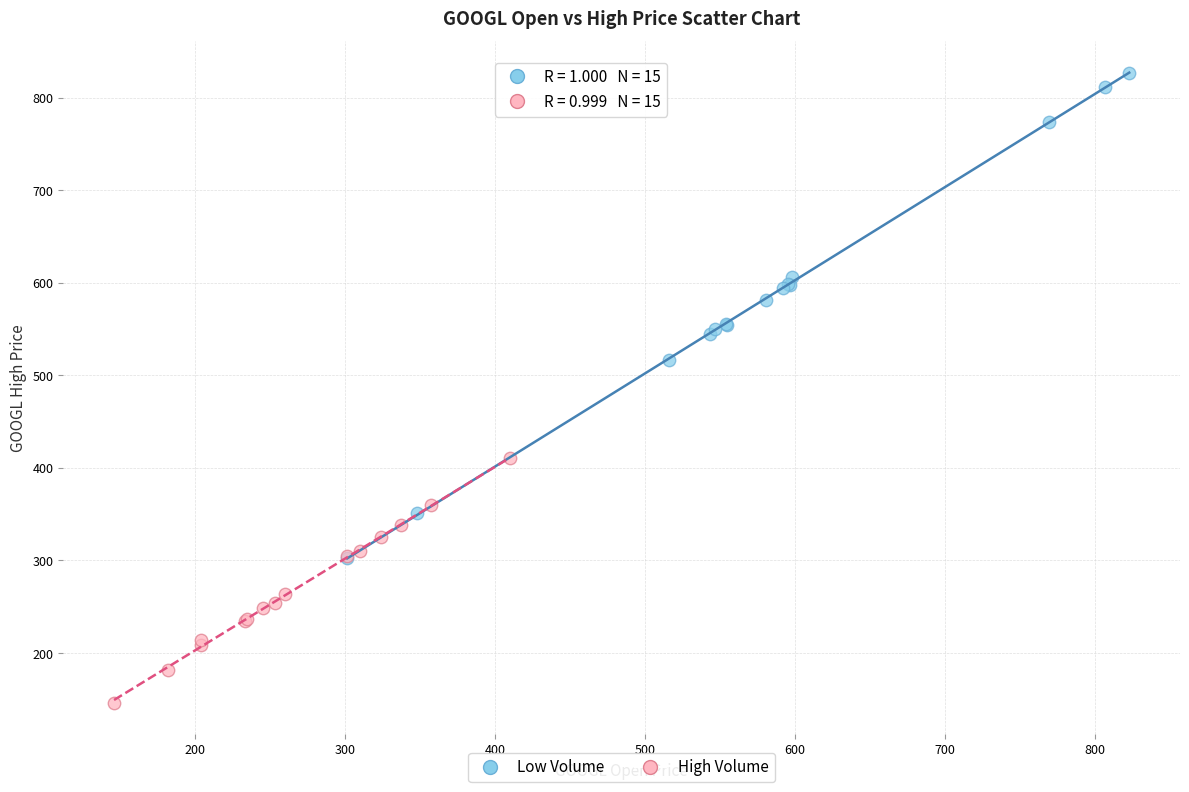

What are all the series names shown in the legend?

Low Volume, High Volume